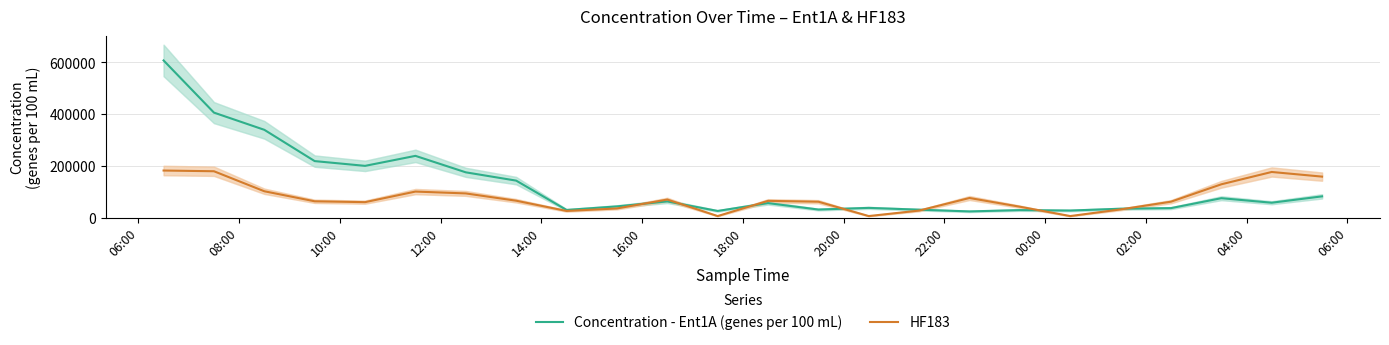

What is the lowest value of the Concentration - Ent1A (genes per 100 mL) series?

24305.8